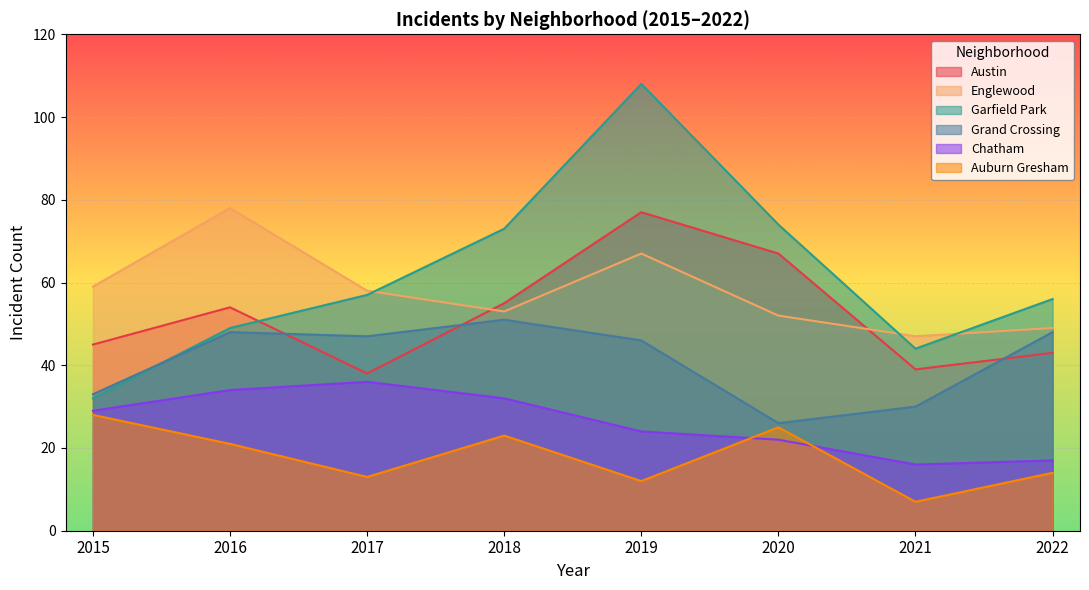

What is the maximum value shown in the chart?

108